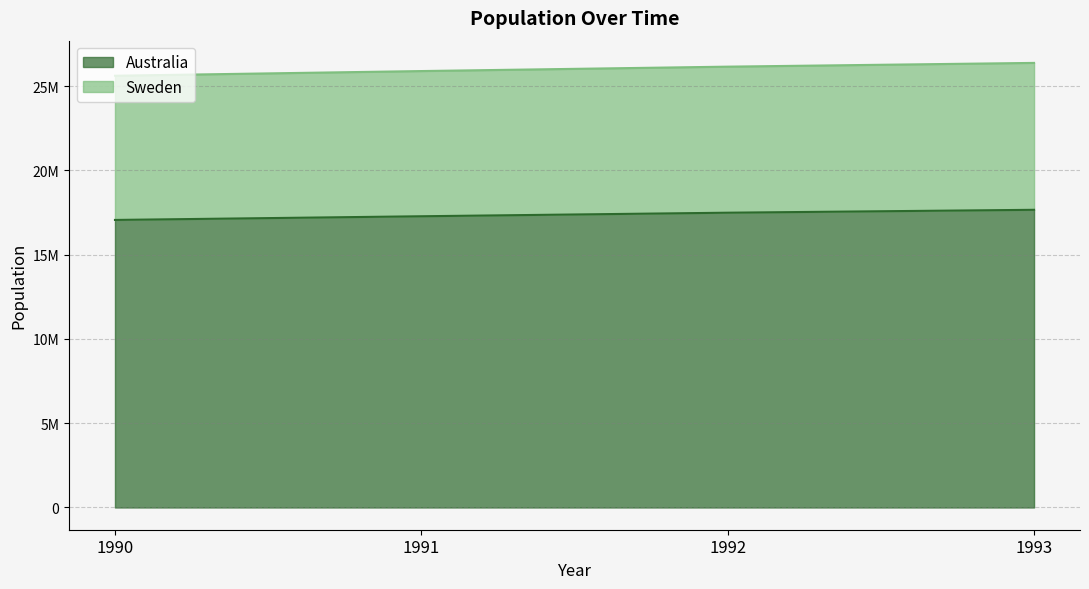

True or false: Sweden and Australia cross at least once.

False